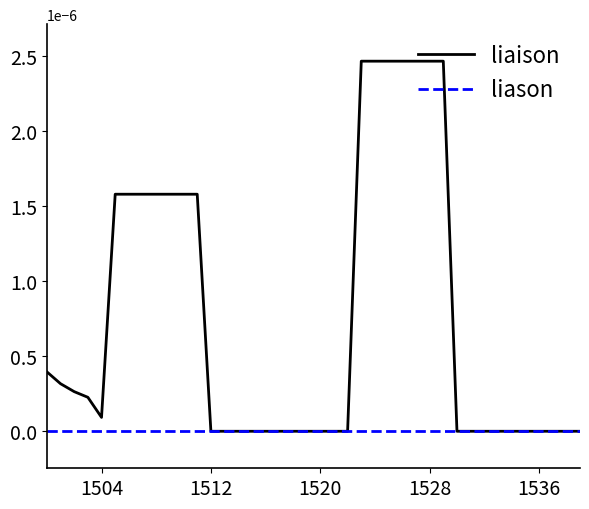

Which series has the widest spread of values?

liaison